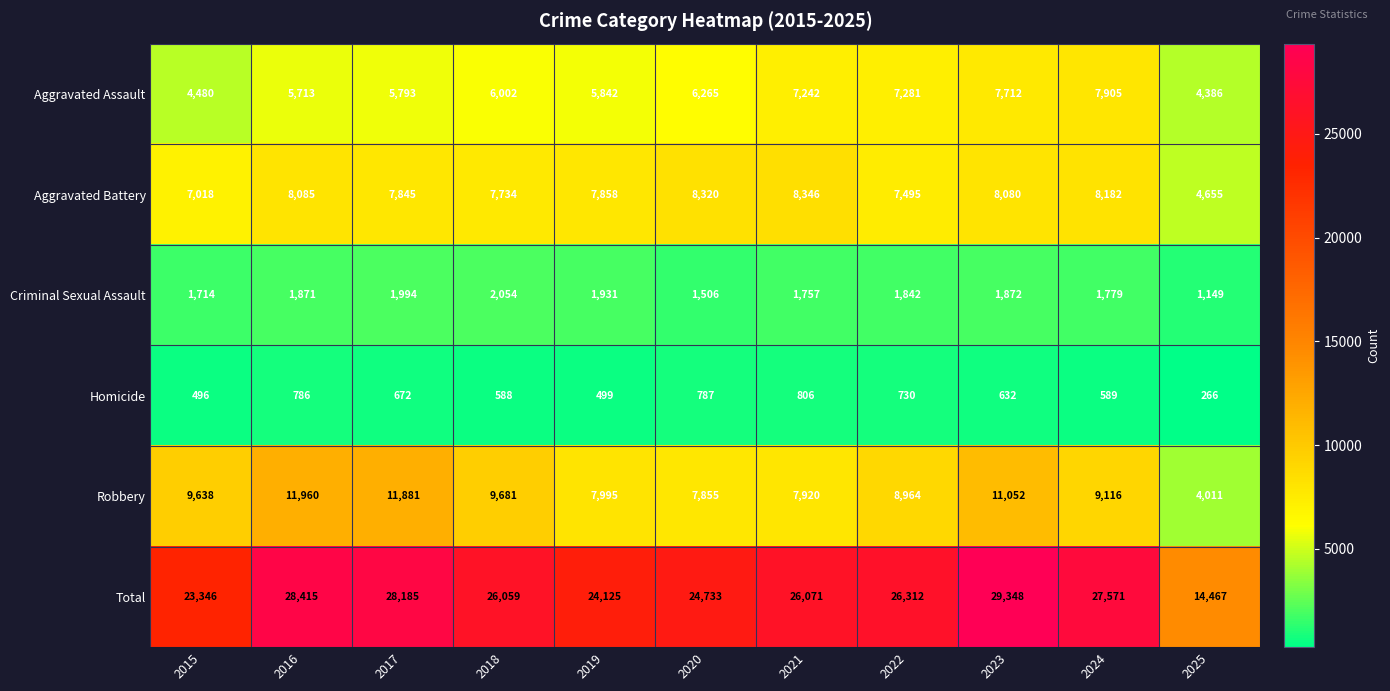

Which series changed the most between 2015 and 2024?

Total